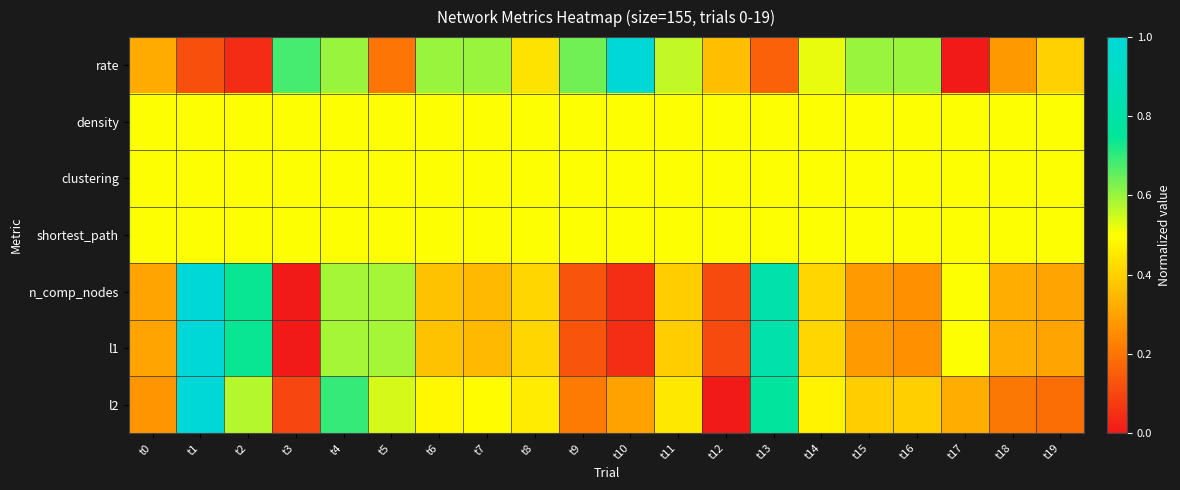

Rank the series by their maximum value, from highest to lowest.

rate, n_comp_nodes, l1, l2, density, clustering, shortest_path